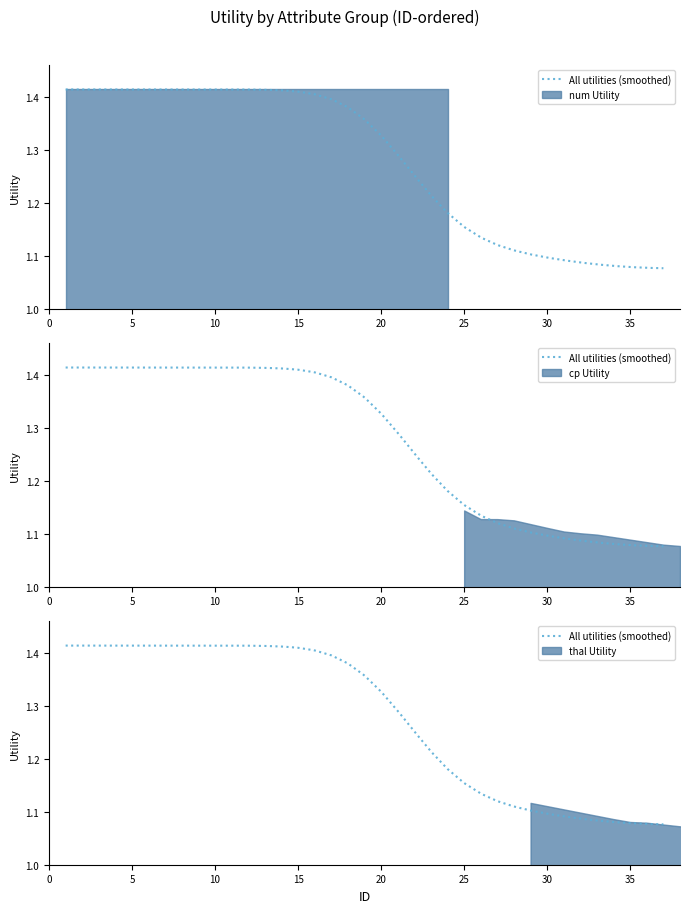

What is the minimum value shown in the chart?

1.1